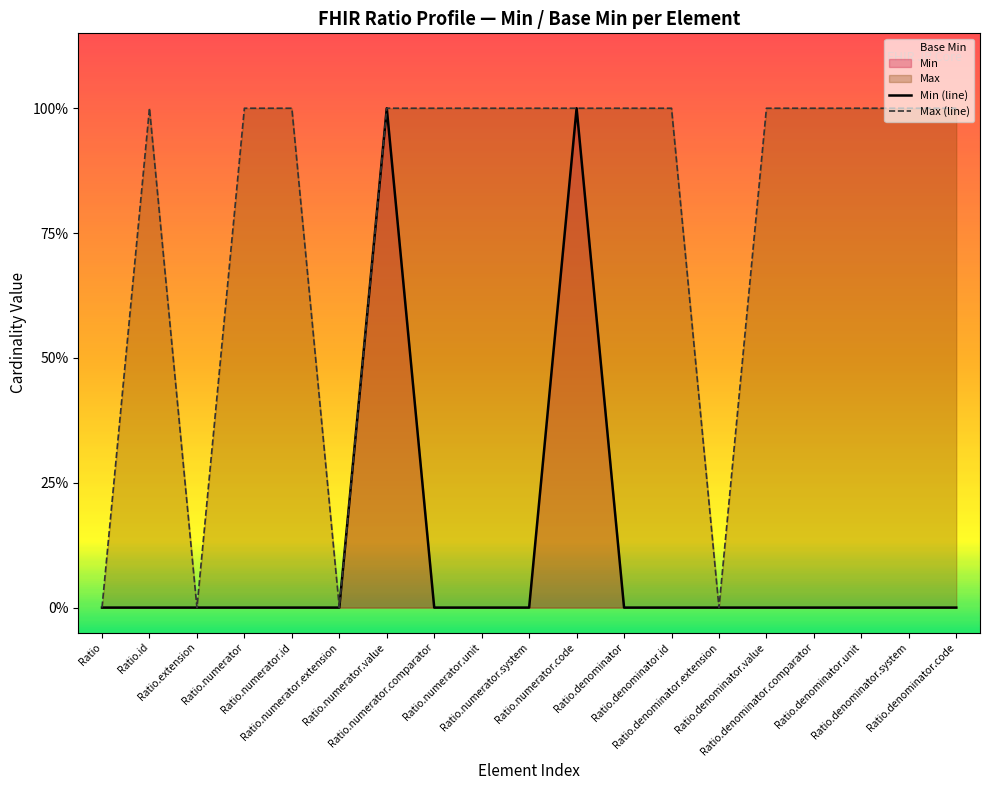

Between Ratio.numerator.id and Ratio.numerator.system, which is larger?

Ratio.numerator.id